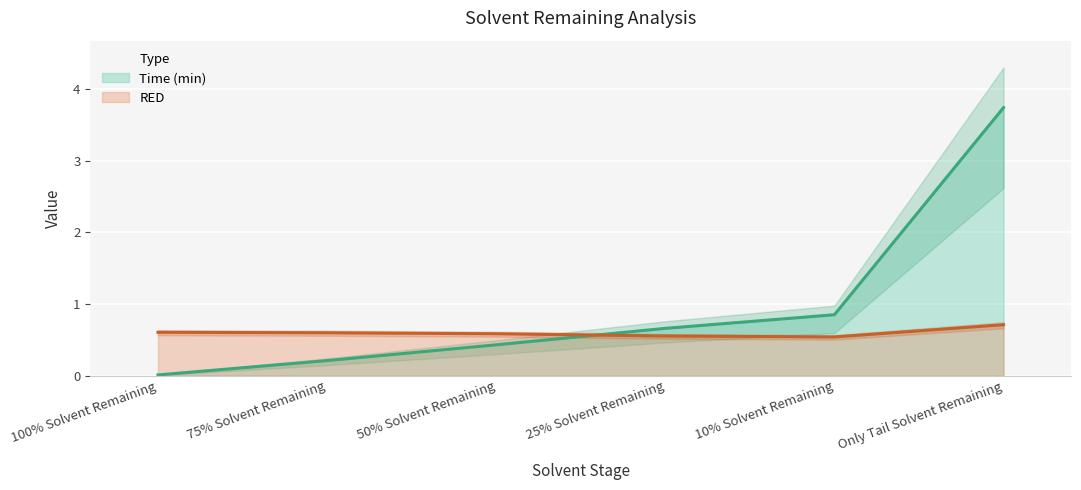

List the series in order of their peak value, highest first.

Time (min), RED